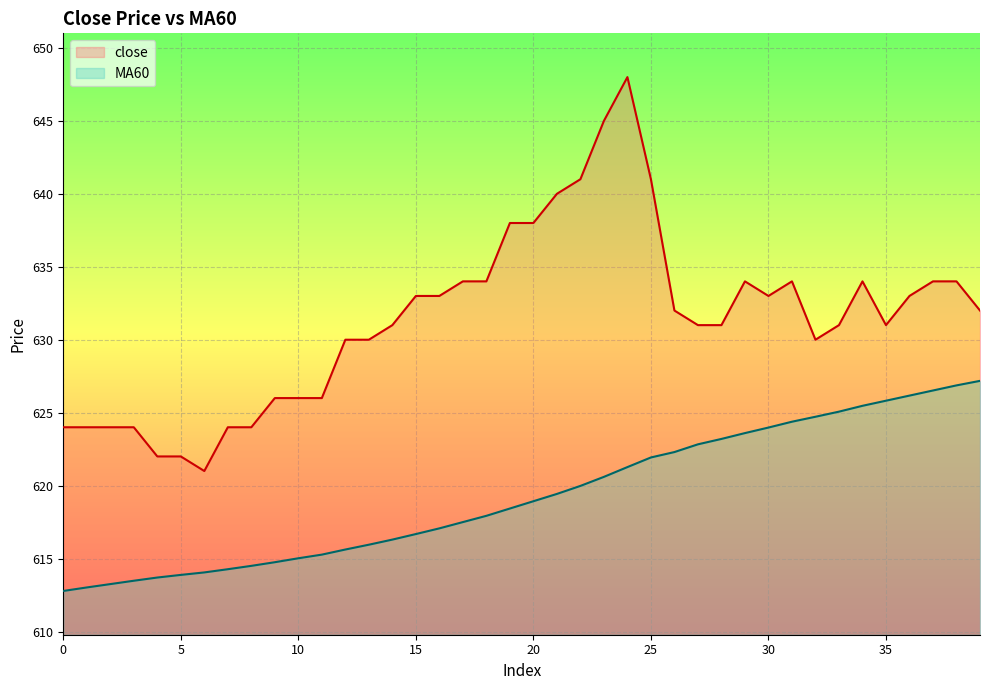

True or false: close has a value of 243.1 at 33.

False